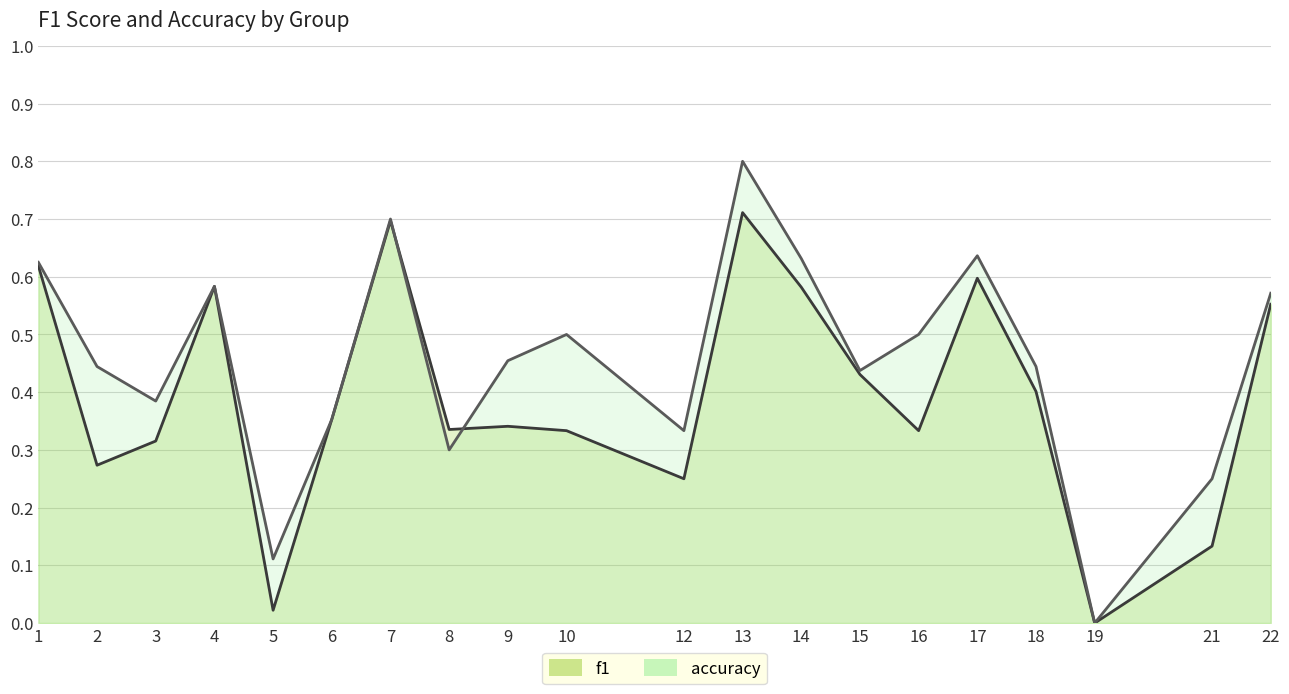

Rank the series at 21 from highest to lowest value.

accuracy, f1